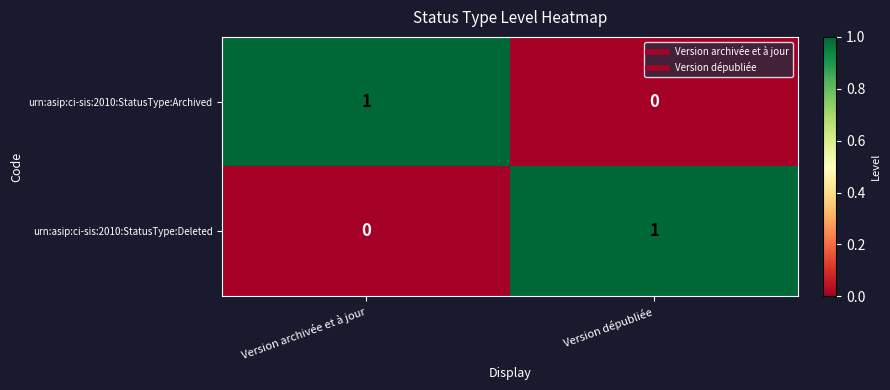

Is the value of urn:asip:ci-sis:2010:StatusType:Deleted at Version dépubliée greater than the value of urn:asip:ci-sis:2010:StatusType:Archived at Version dépubliée?

Yes